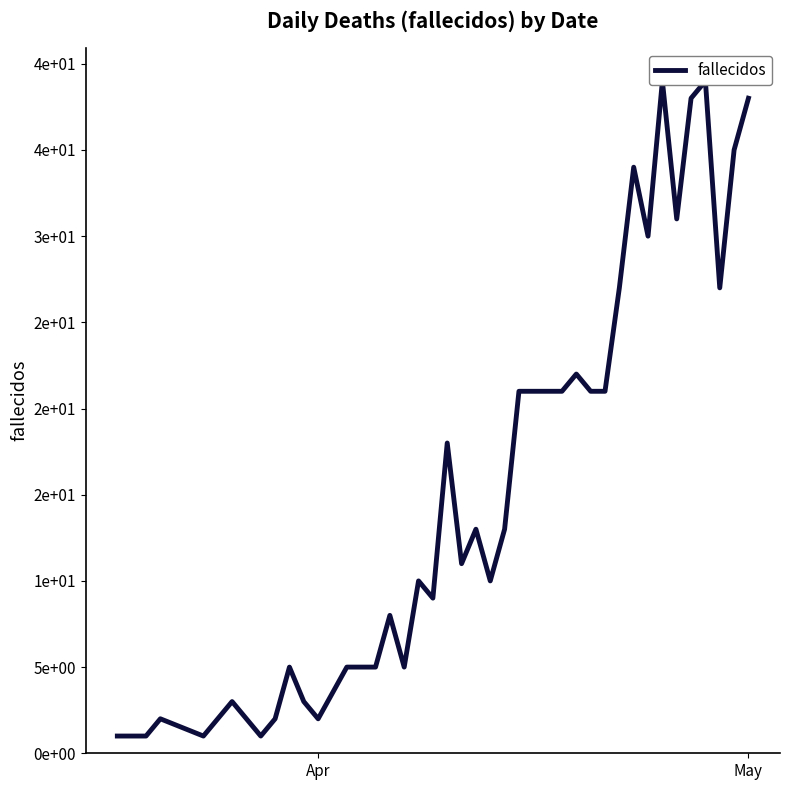

How many points are lower than both their immediate neighbors (excluding endpoints)?

10